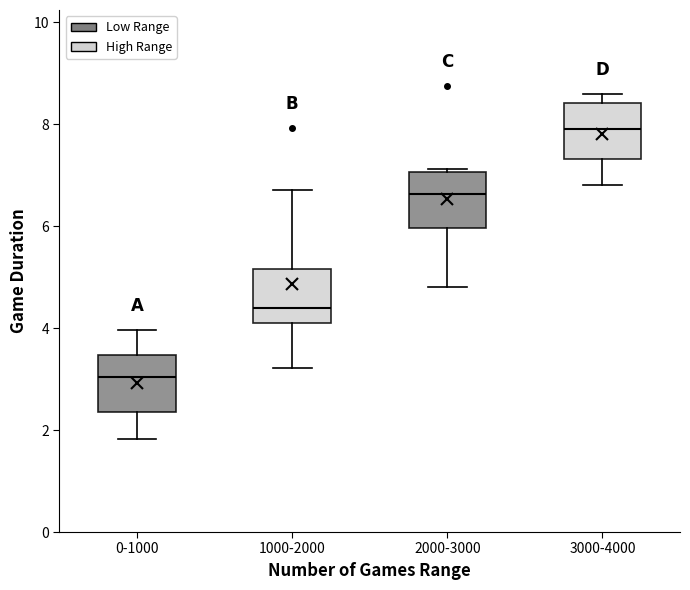

Reading left to right, read every box against the y-axis: the position of its median line, the range the box covers, and the ends of its whiskers. The values are not printed on the chart, so give them approximately, as read against the axis.

0-1000: median 3.0, box 2.4 to 3.4, whiskers 1.8 to 4.0
1000-2000: median 4.4, box 4.2 to 5.2, whiskers 3.2 to 6.8
2000-3000: median 6.6, box 6.0 to 7.0, whiskers 4.8 to 7.2
3000-4000: median 8.0, box 7.4 to 8.4, whiskers 6.8 to 8.6